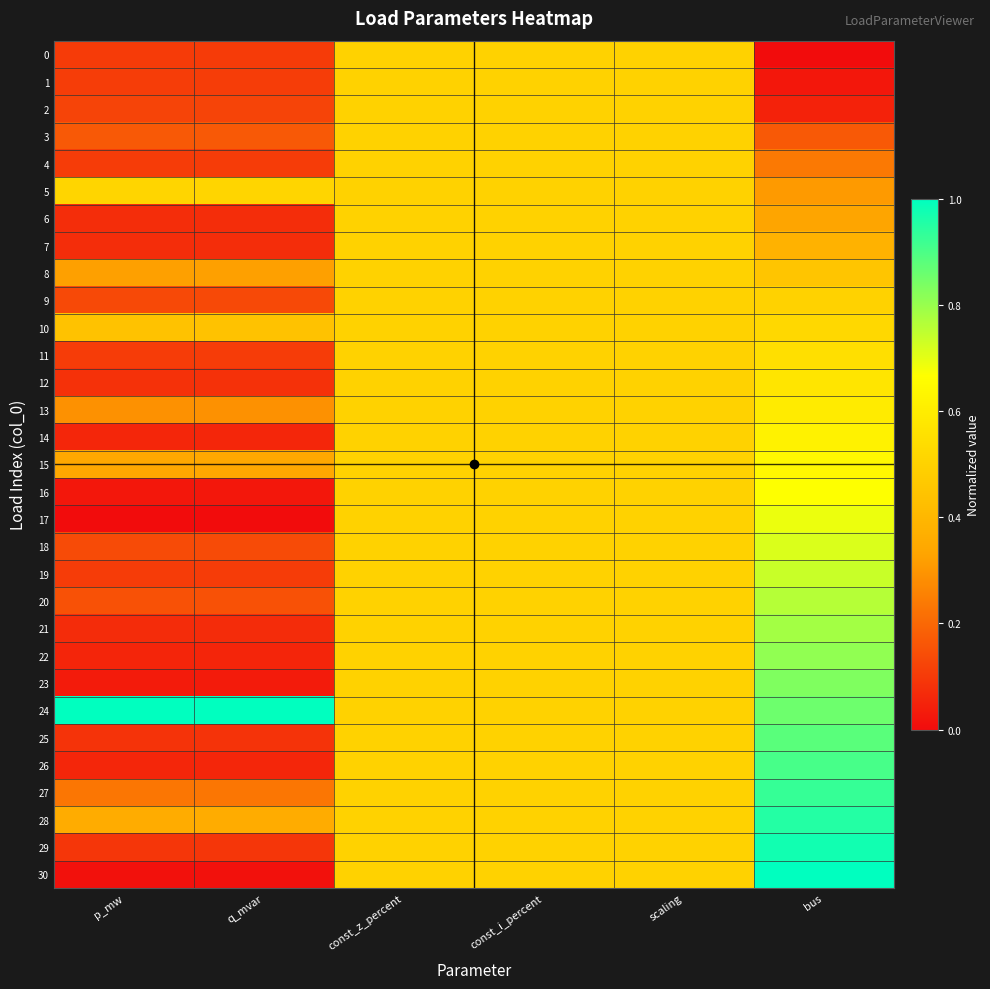

Which has a higher value, const_i_percent or q_mvar?

const_i_percent